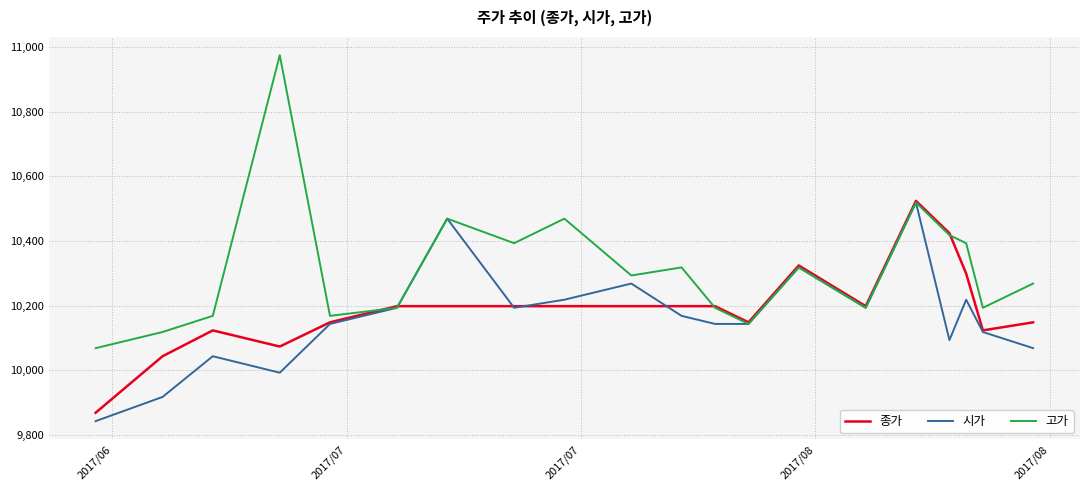

What is the greatest value displayed?

10975